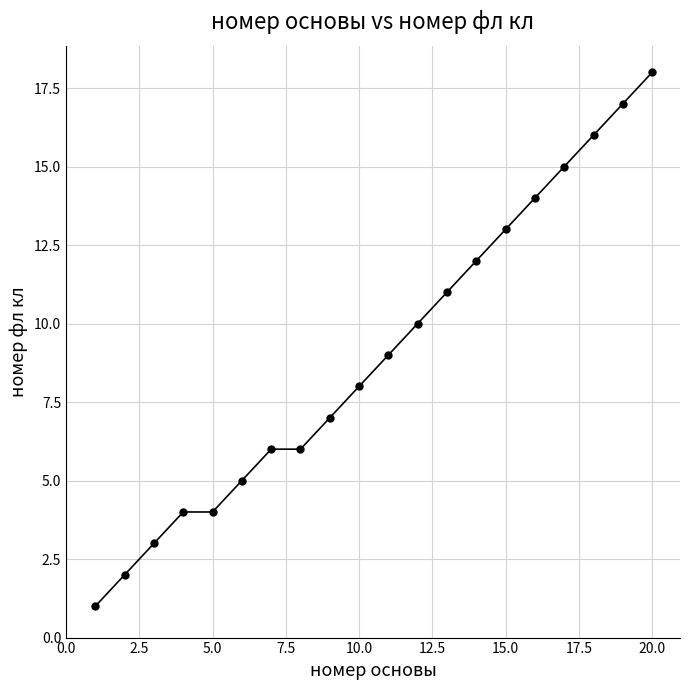

What is the sum of all values?

181